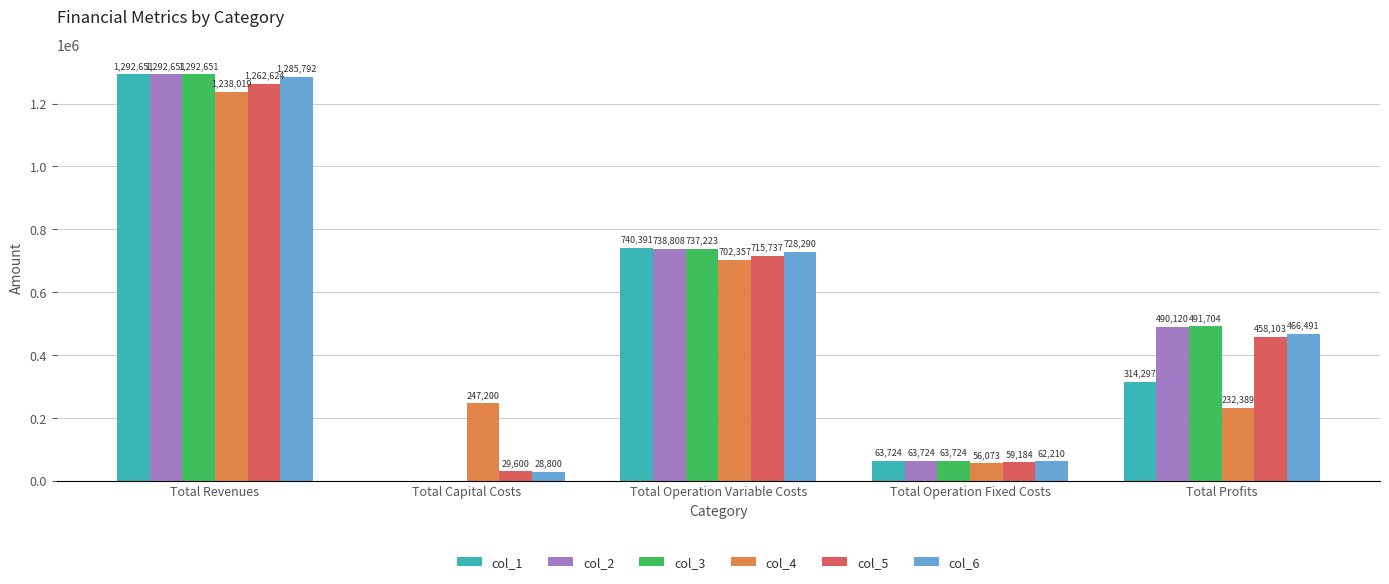

How many groups of bars are there?

5